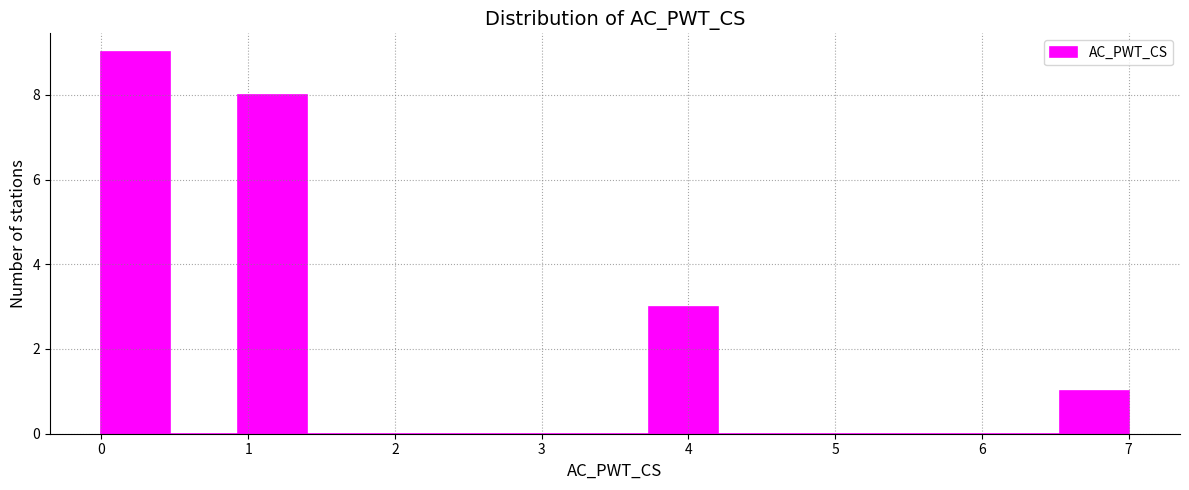

Which range on the x-axis has the tallest bar?

0.0 to 0.5